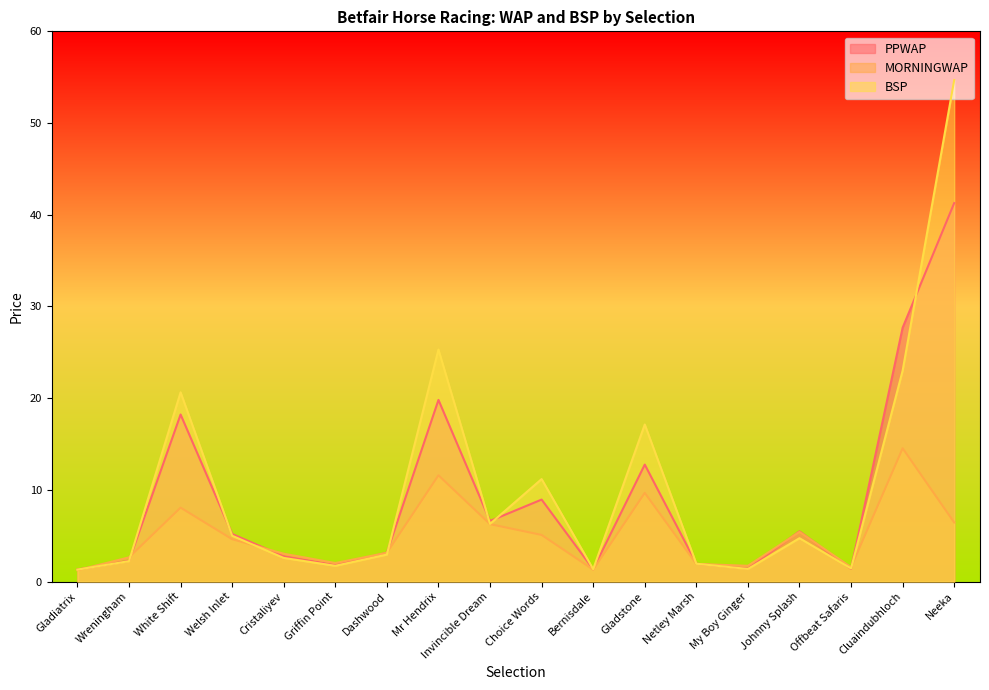

In MORNINGWAP, how many points are higher than both neighbors (excluding endpoints)?

5